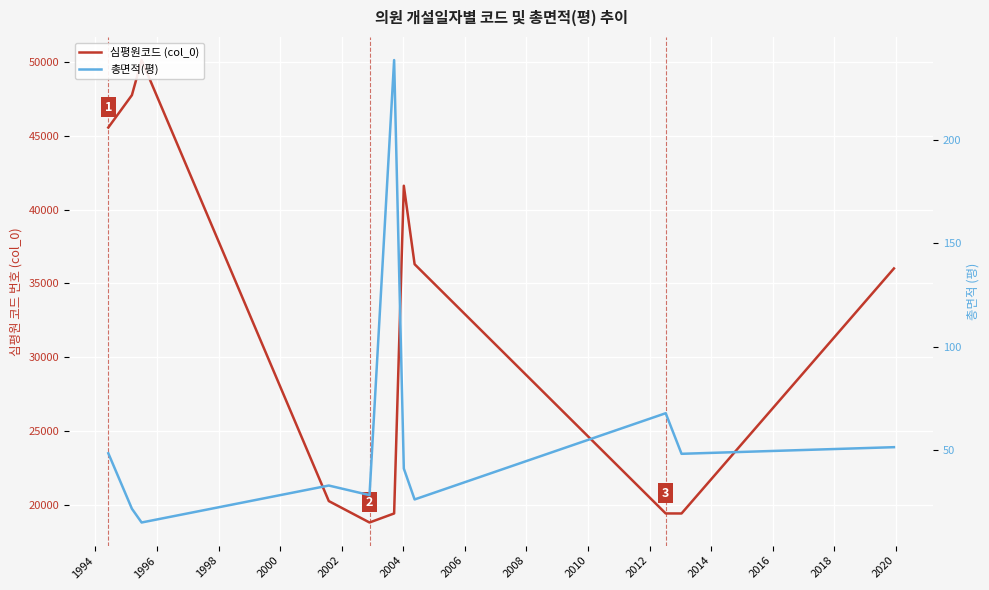

At which category is the sum across all series the highest?

1996